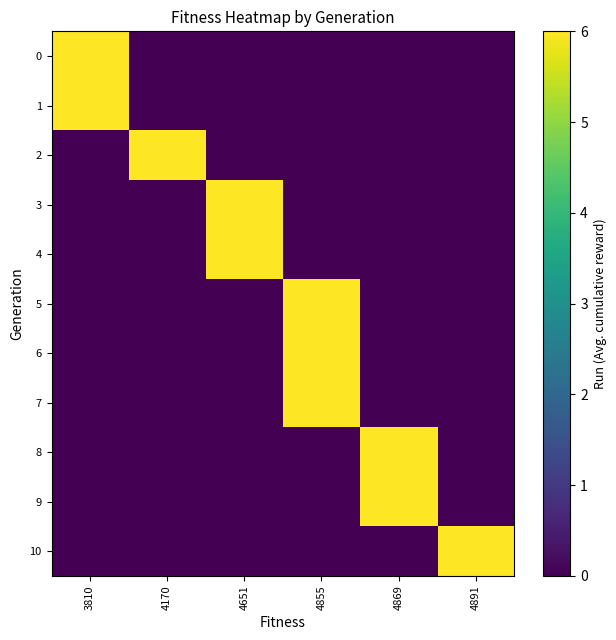

At 4855, list the series in order from smallest to largest.

row_0, row_1, row_2, row_3, row_4, row_8, row_9, row_10, row_5, row_6, row_7